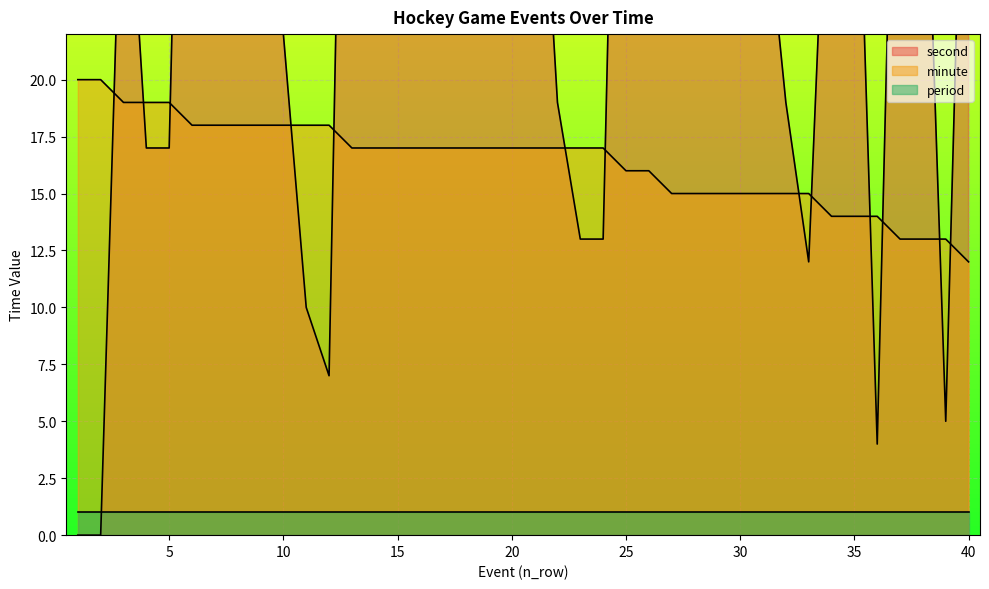

What is the average value of the minute series?

16